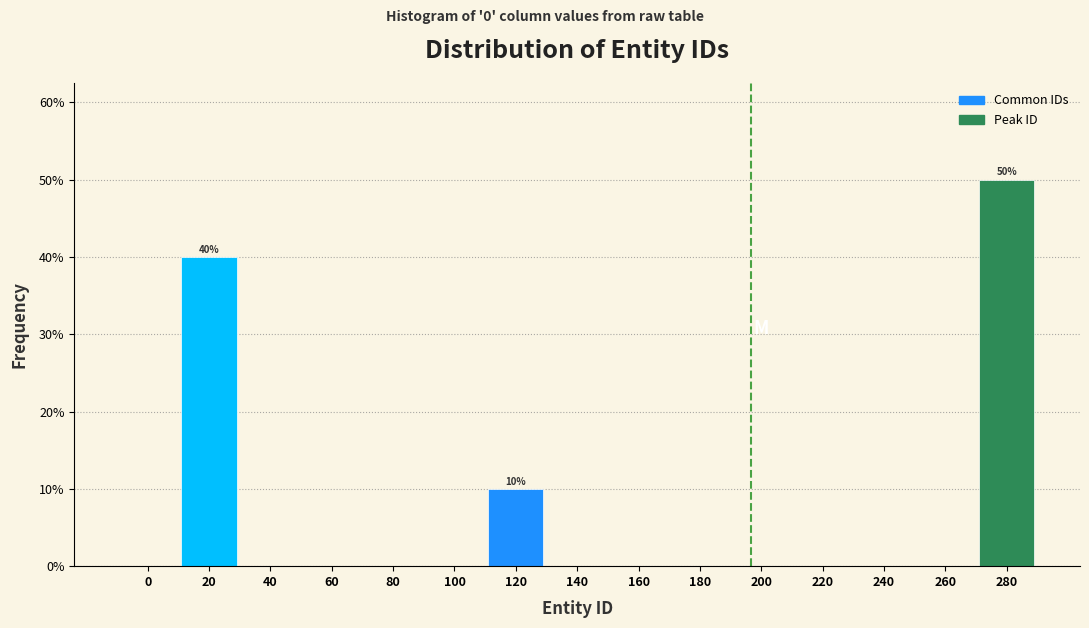

Reading left to right, transcribe all the data shown in this chart.

0=0	20=40	40=0	60=0	80=0	100=0	120=10	140=0	160=0	180=0	200=0	220=0	240=0	260=0	280=50